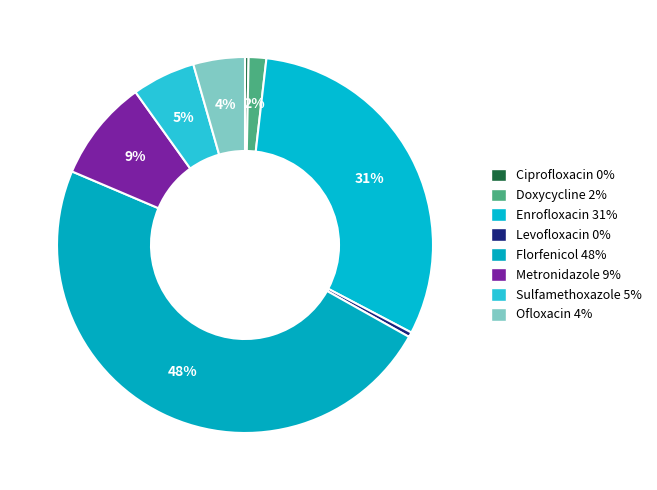

To the nearest percent, what is the difference between the largest and smallest slice percentages?

48%